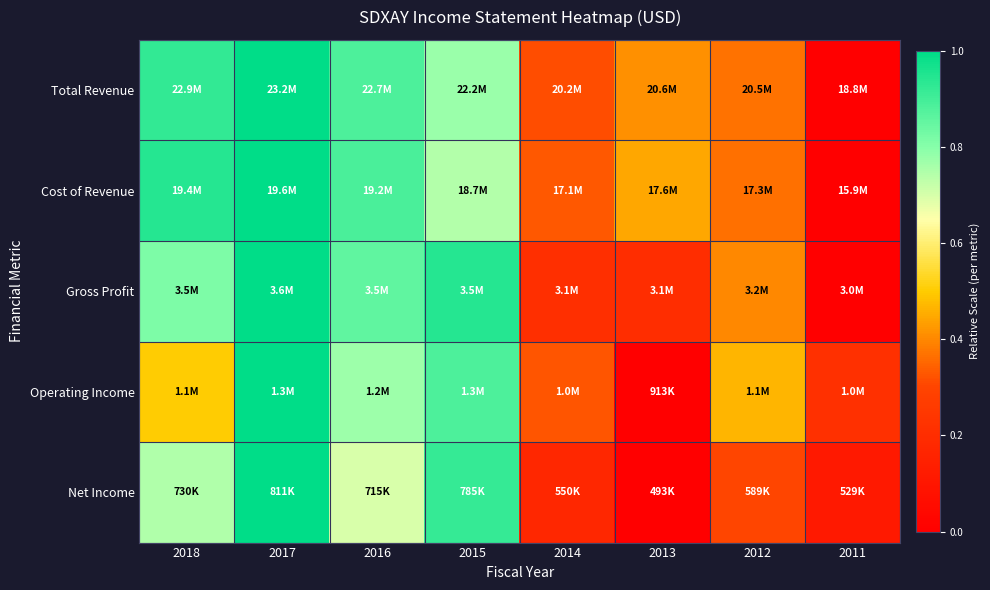

At how many categories does at least one series exceed 0?

8